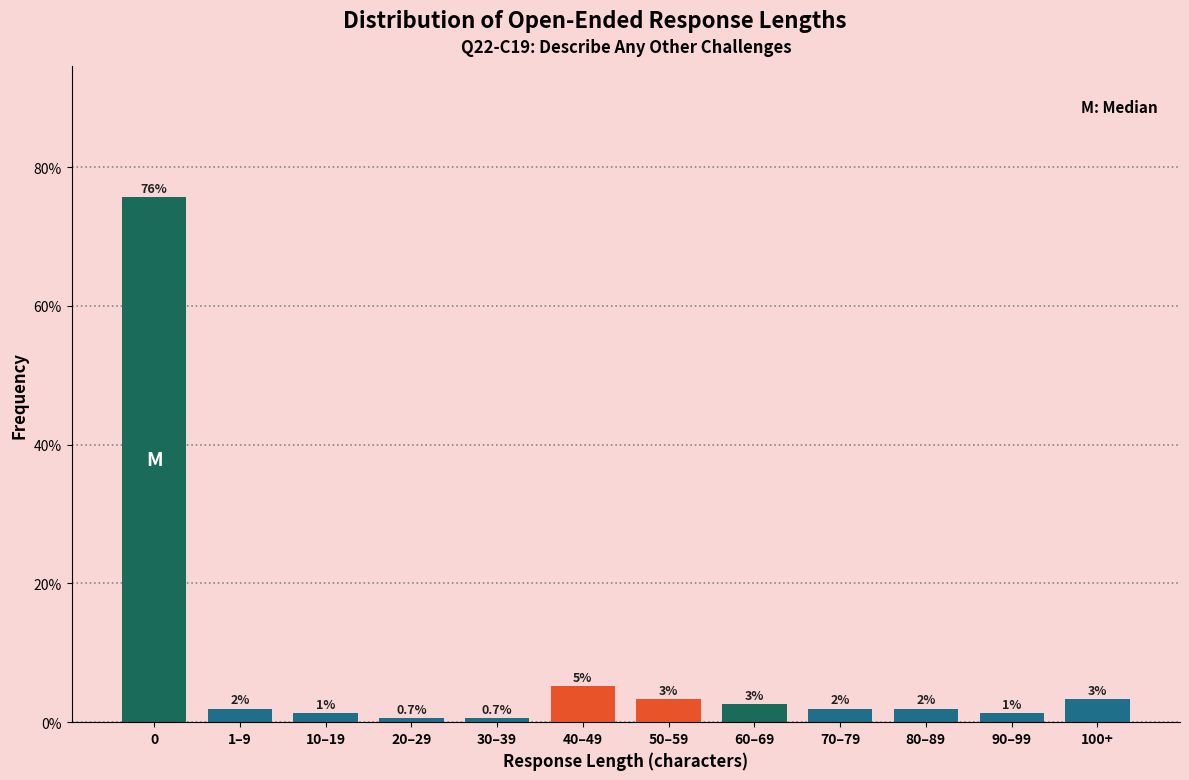

What is the difference between the maximum and minimum values?

75.0